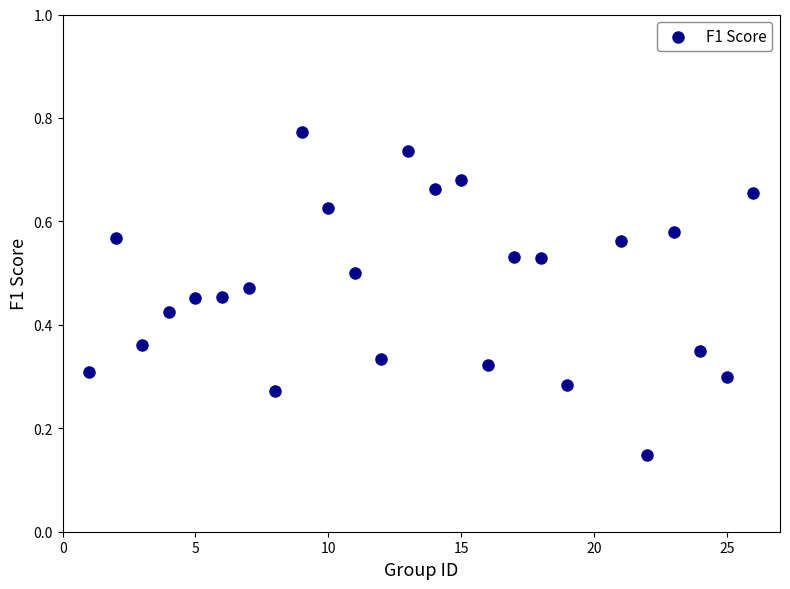

What is the range of X values (max minus min)?

25.0